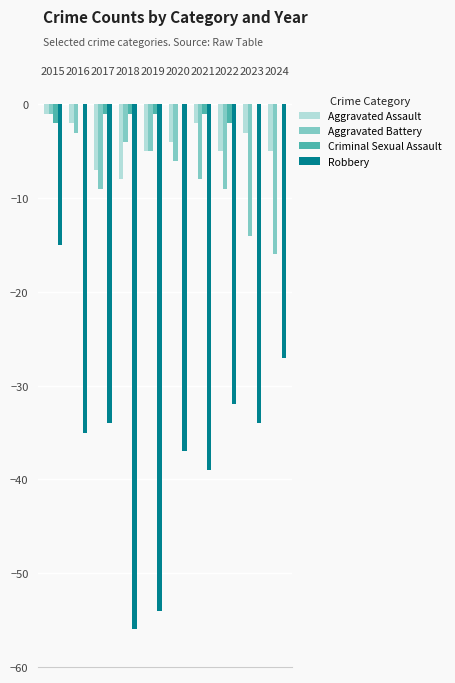

Is it true that Aggravated Assault equals -9 at 2019?

False